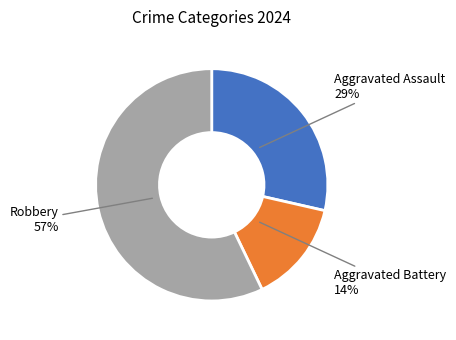

To the nearest percent, what is the difference between the largest and smallest slice percentages?

43%